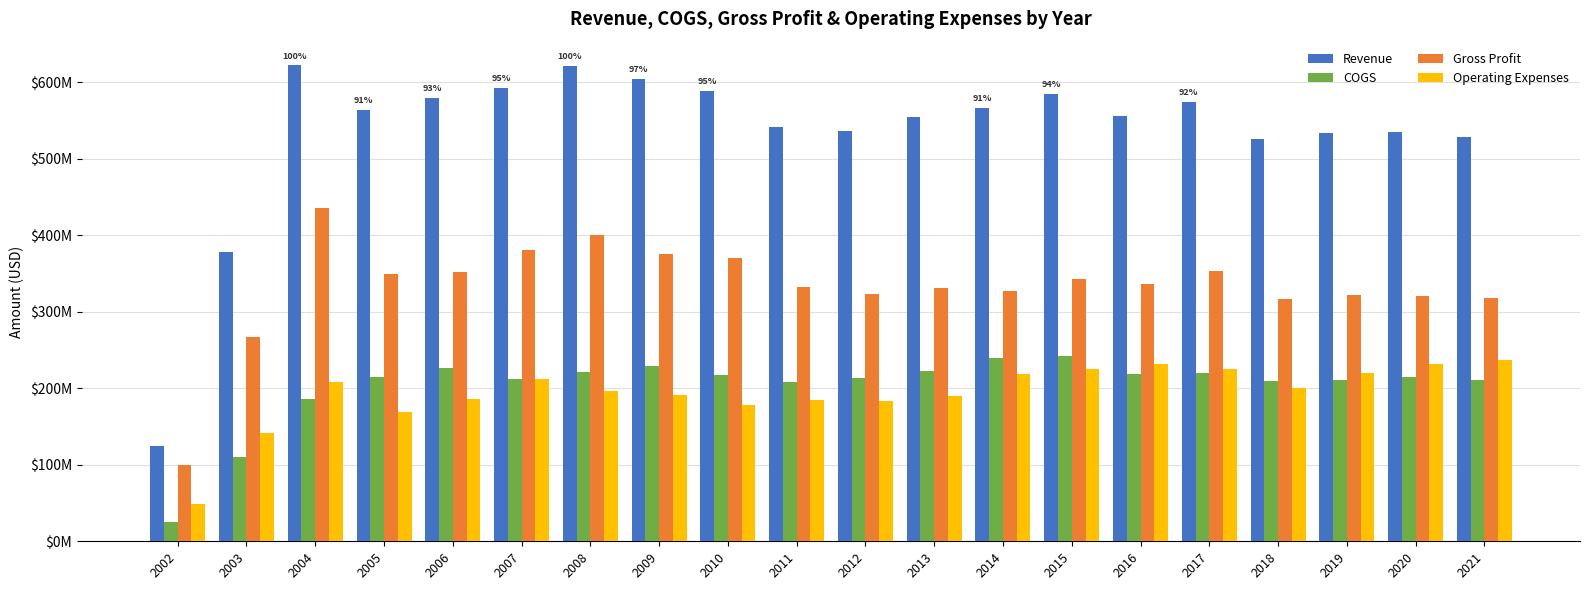

What is the total value across all series at 2003?

896900000